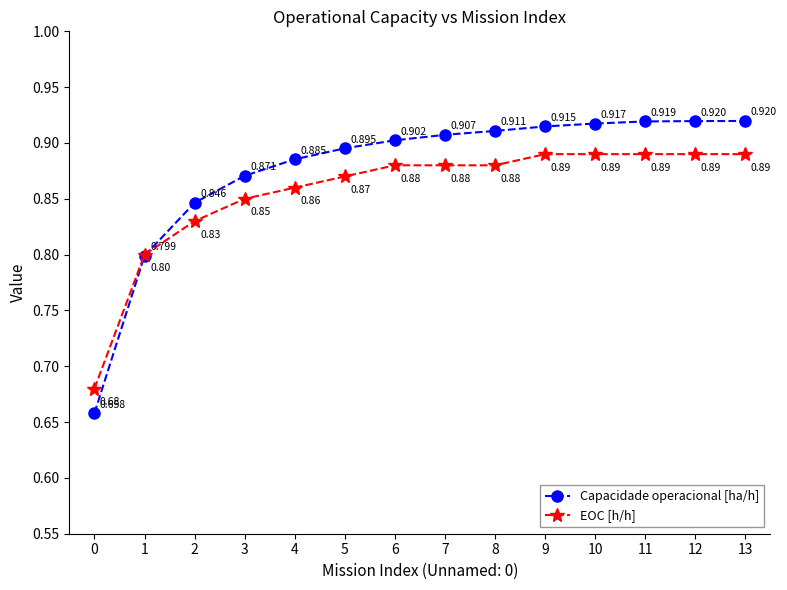

Which category has the lowest value across all series?

0